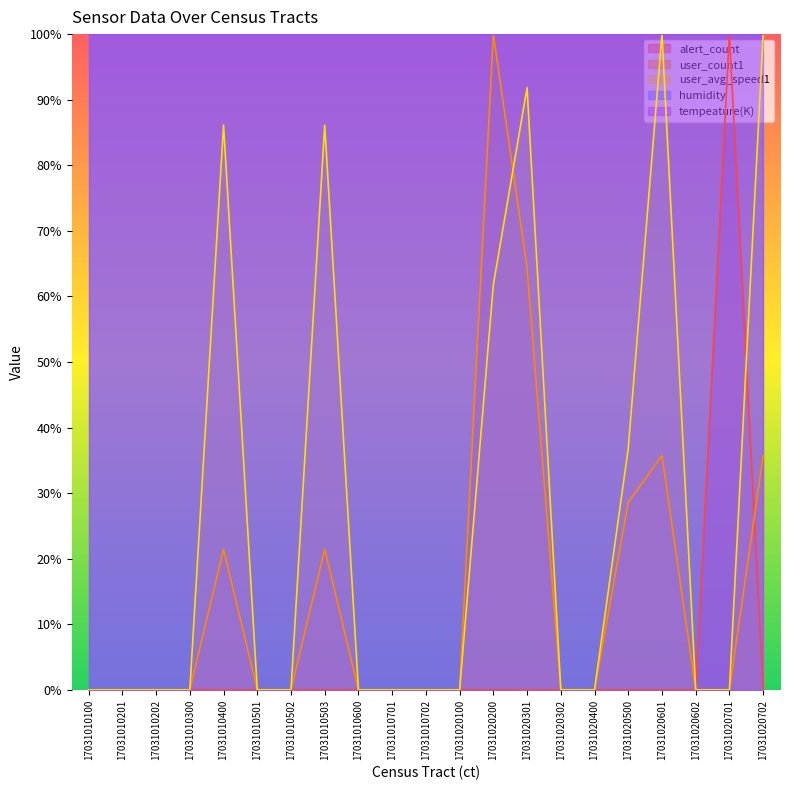

Is the value of user_avg_speed1 at 17031020100 greater than the value of user_count1 at 17031010100?

No